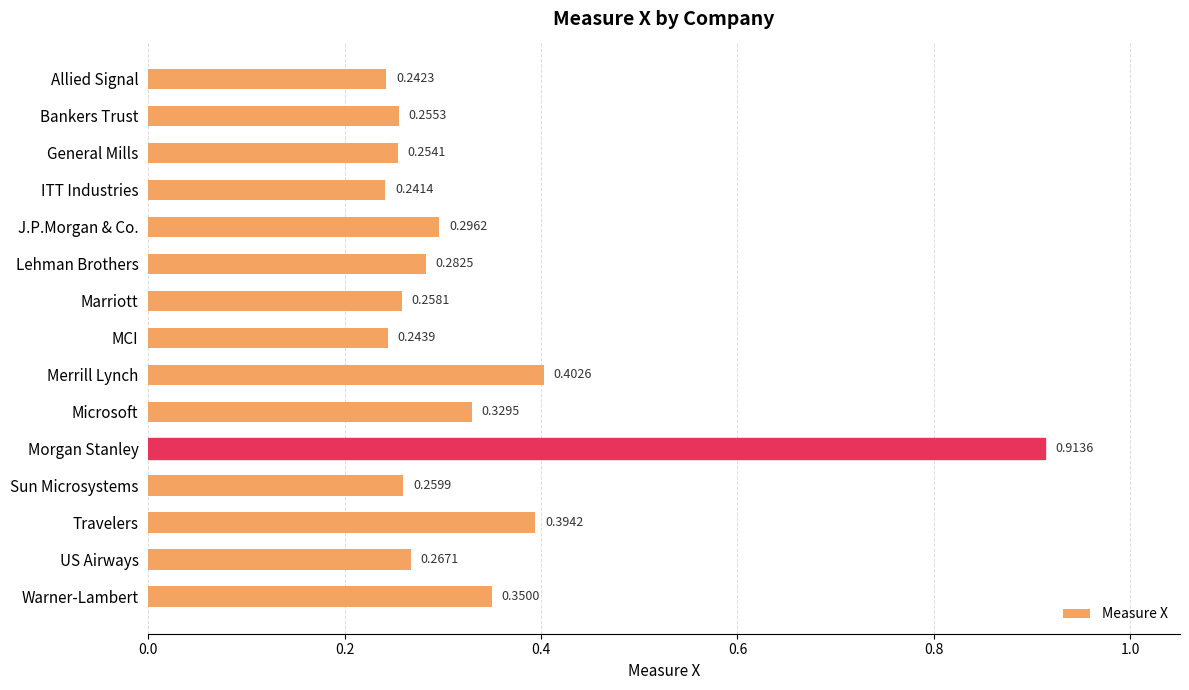

What is the label of the 6th bar from the bottom?

Microsoft